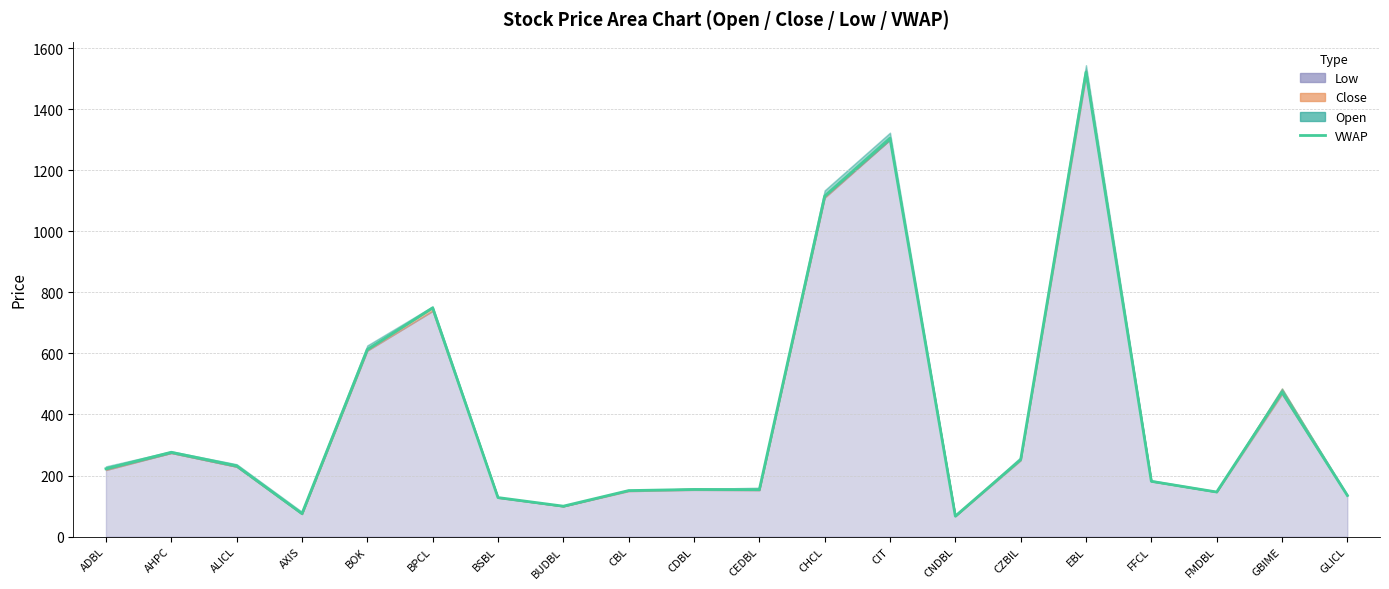

What is the label of the 11th point from the left?

CEDBL